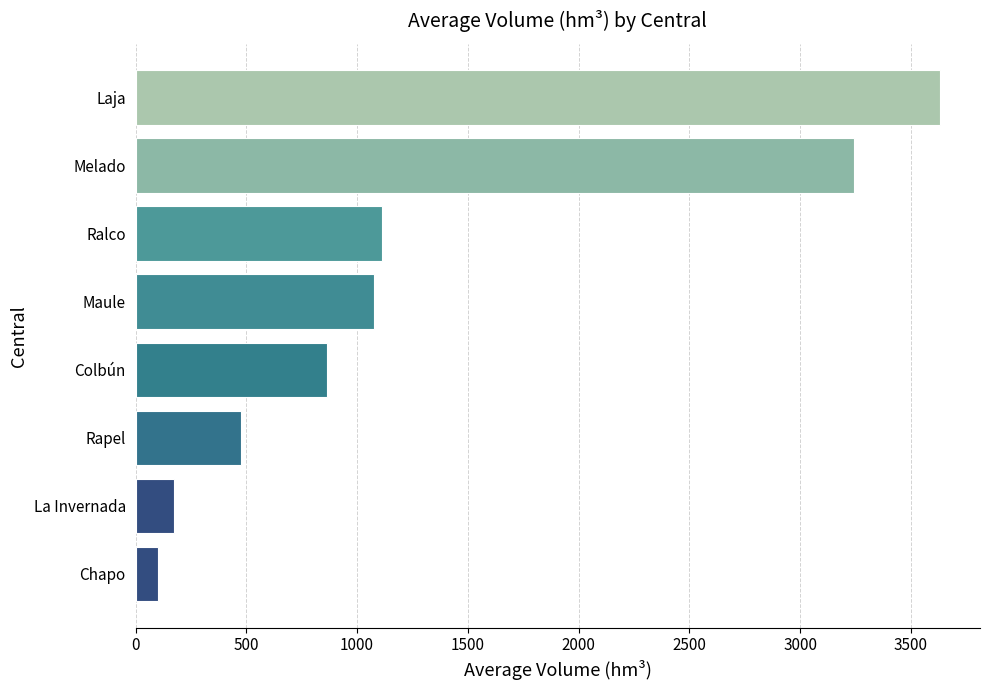

What is the change in value from Colbún to Maule?

+211.7